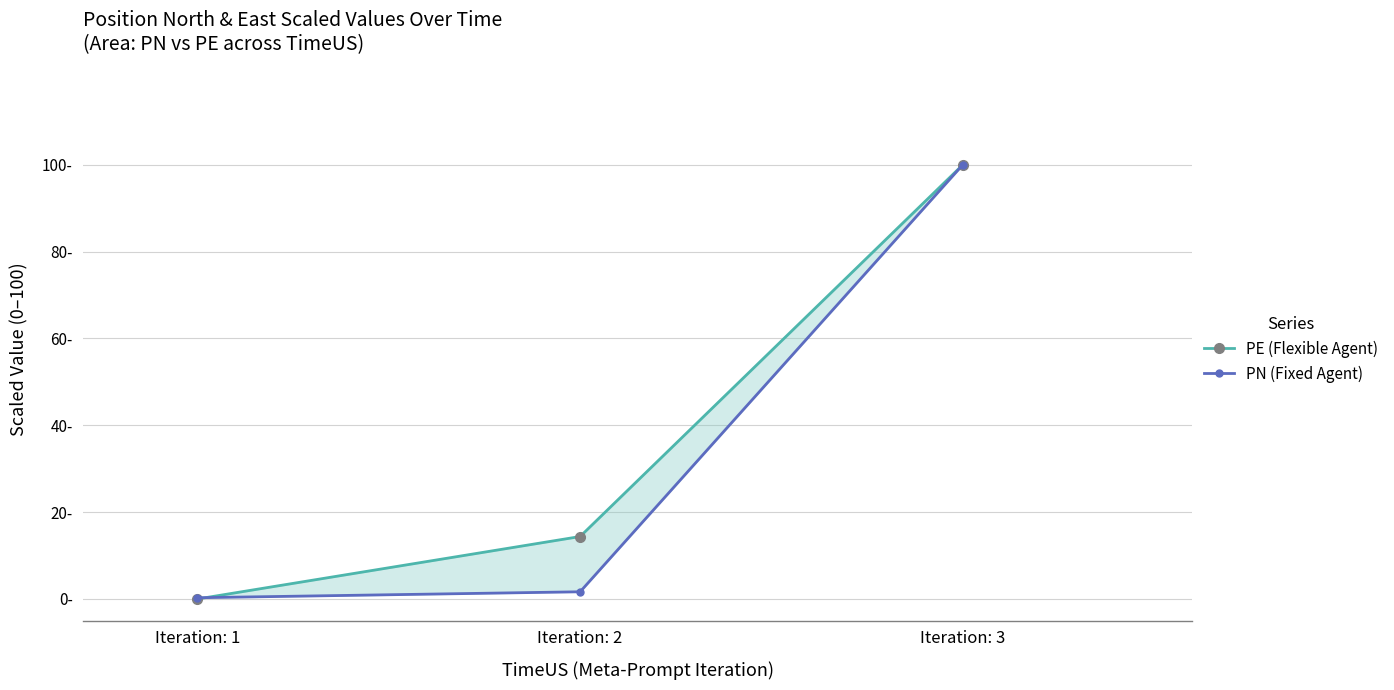

What is the sum of all PN (Fixed Agent) values?

102.0